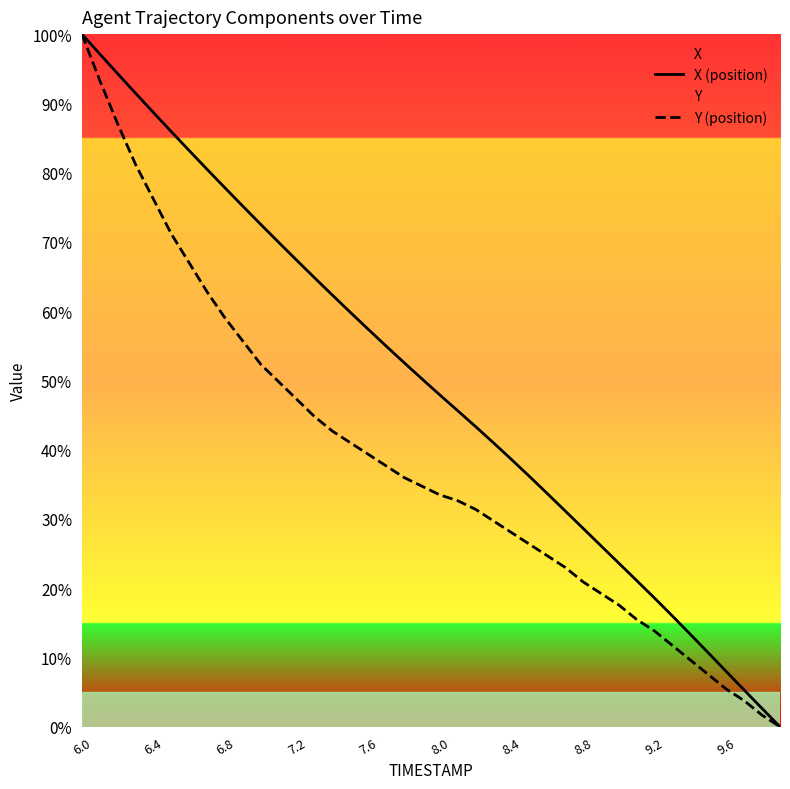

How many data points in Y (position) are above 0?

39